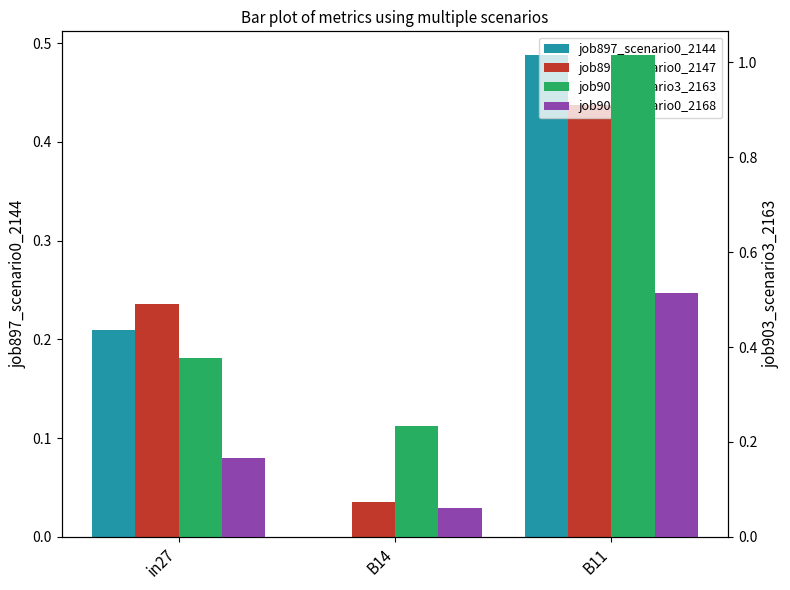

How many groups of bars are there?

3